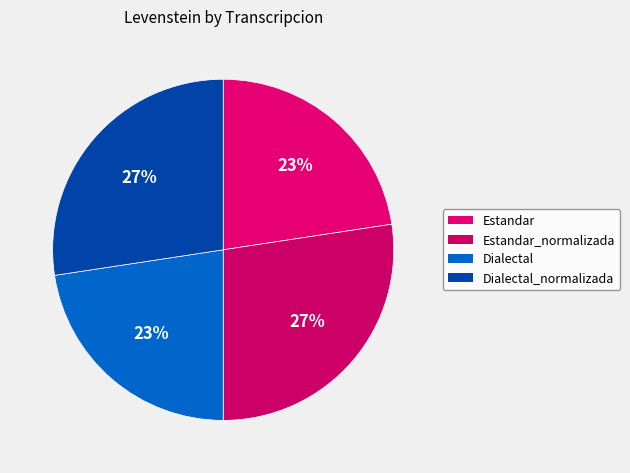

Rank the categories by value from lowest to highest.

Estandar, Dialectal, Estandar_normalizada, Dialectal_normalizada